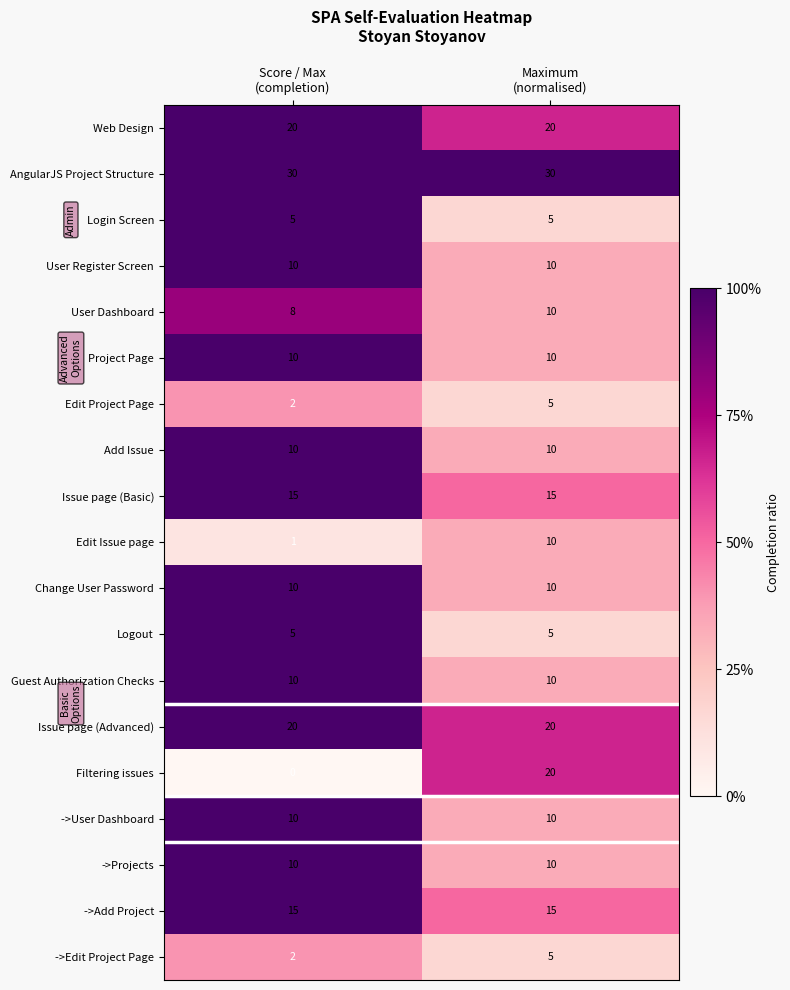

What is the greatest value displayed?

30